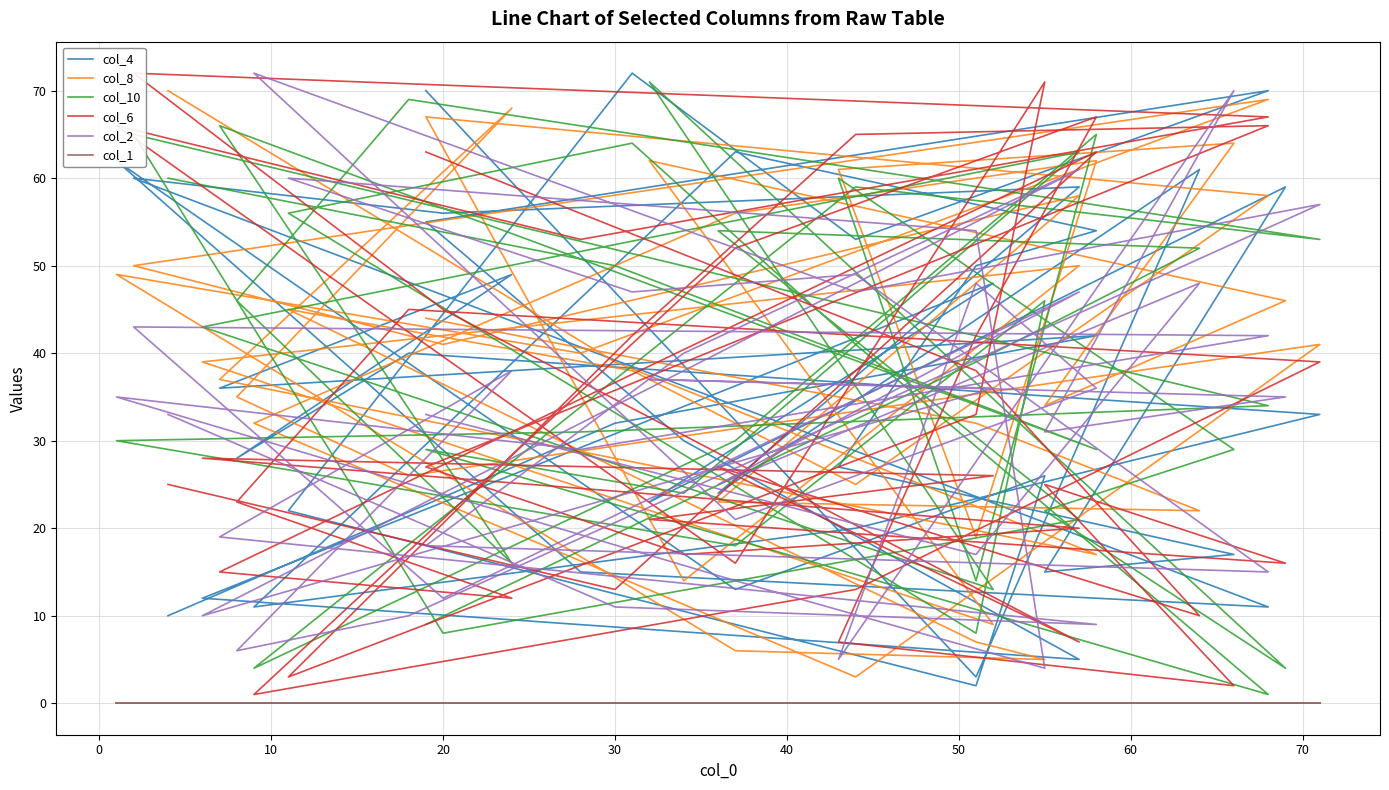

What is the maximum value shown in the chart?

72